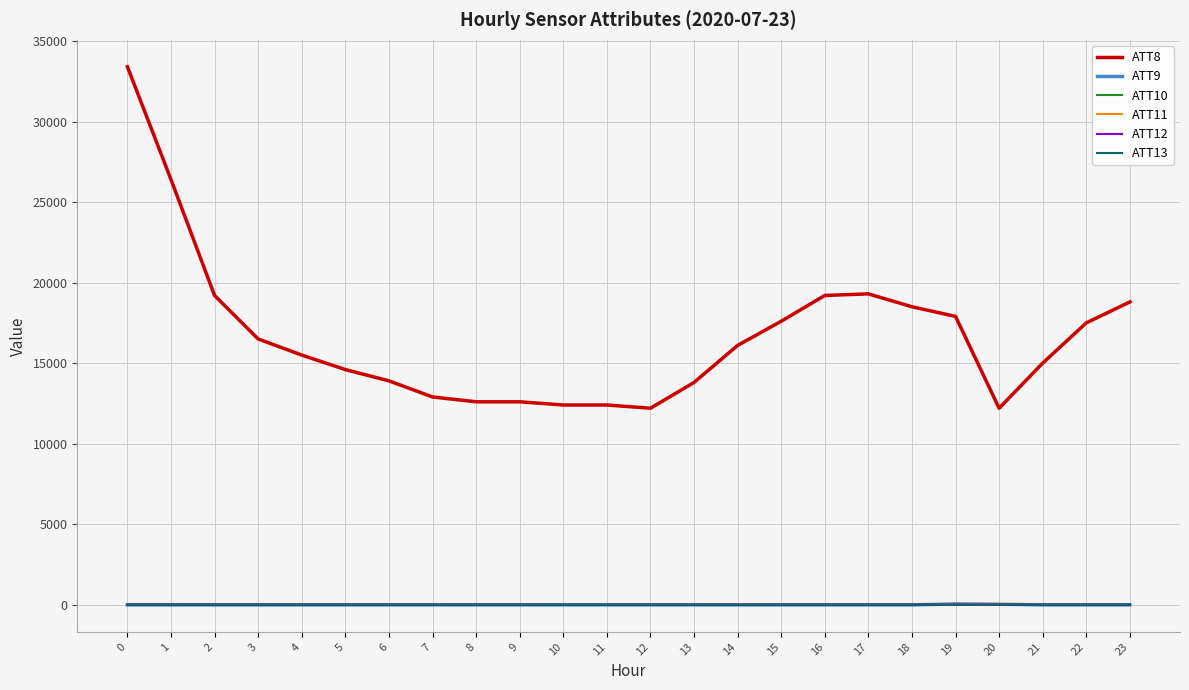

The value of ATT8 at 3 is 28497.5. True or false?

False